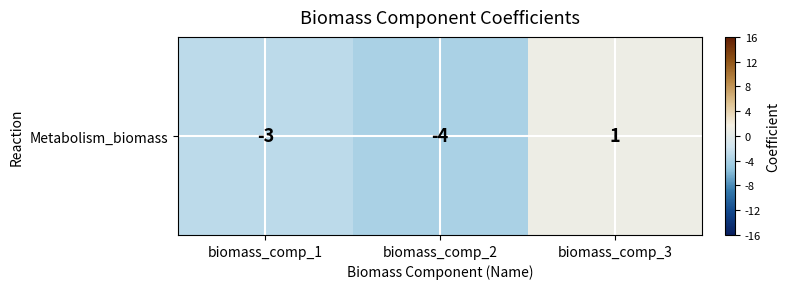

How many distinct data groups are displayed?

1